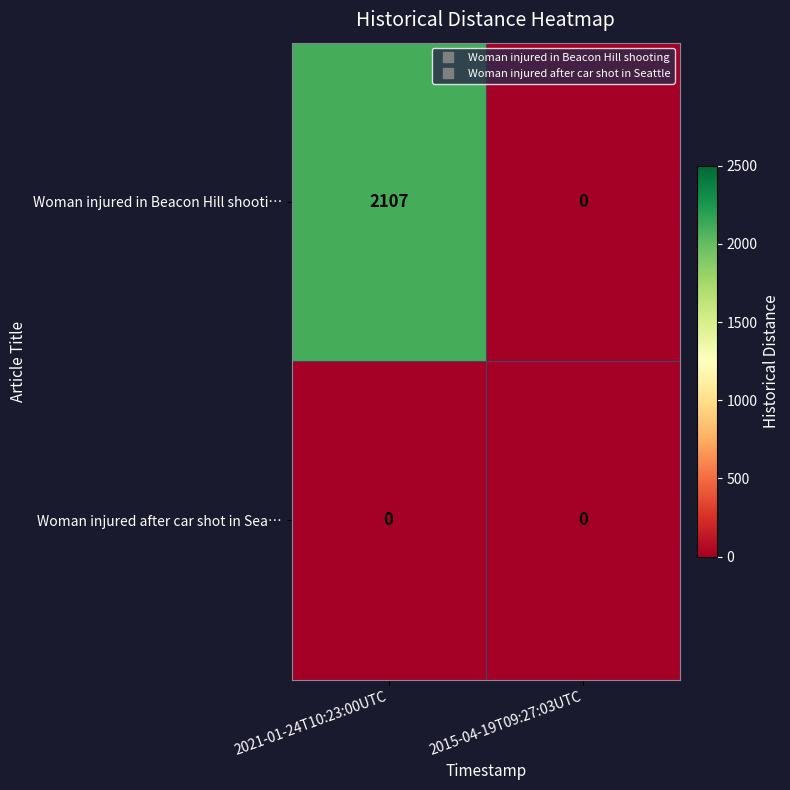

At 2021-01-24T10:23:00UTC, list the series in order from largest to smallest.

Woman injured in Beacon Hill shooti…, Woman injured after car shot in Sea…